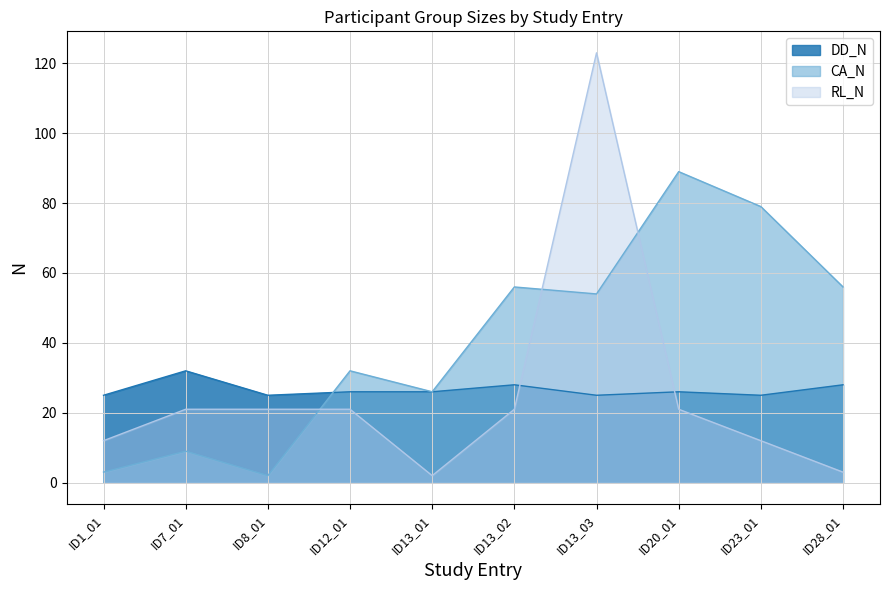

True or false: CA_N and RL_N intersect in this chart.

True